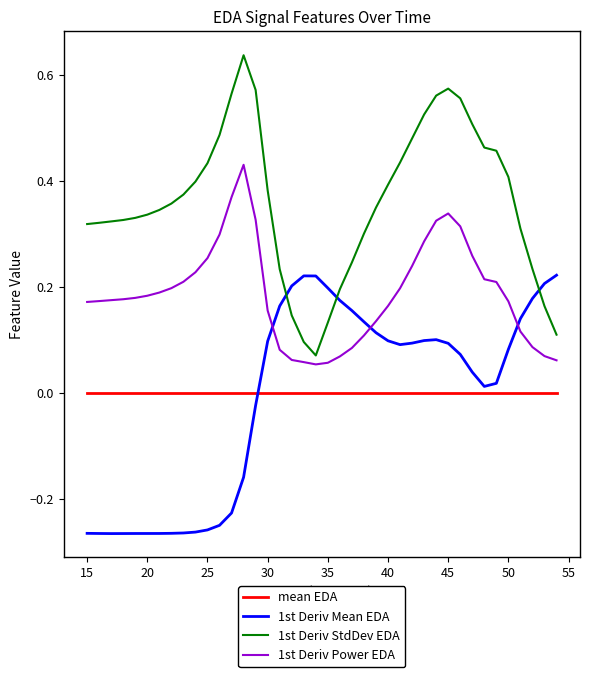

Count the number of categories in the chart.

40